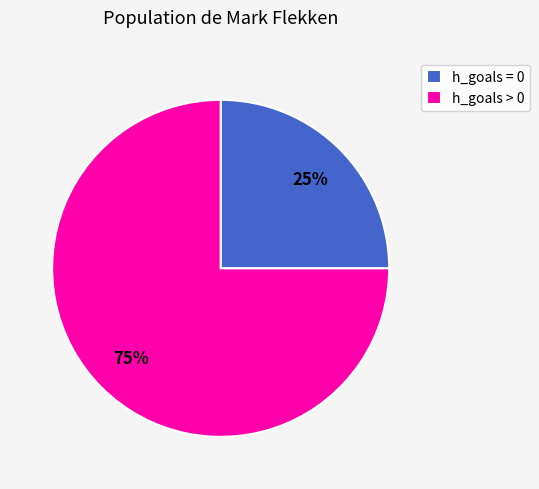

Does any single category account for the majority?

Yes